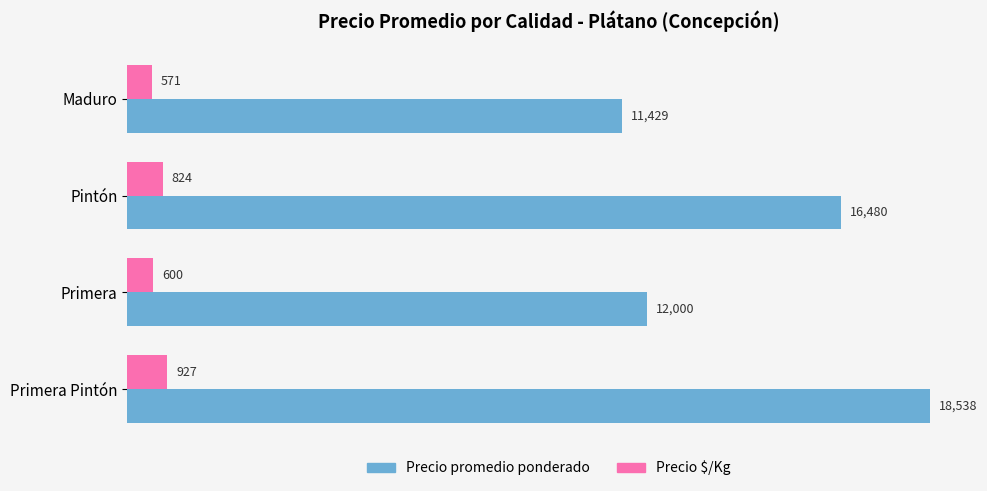

At which label is Precio promedio ponderado closest to 14983?

Pintón